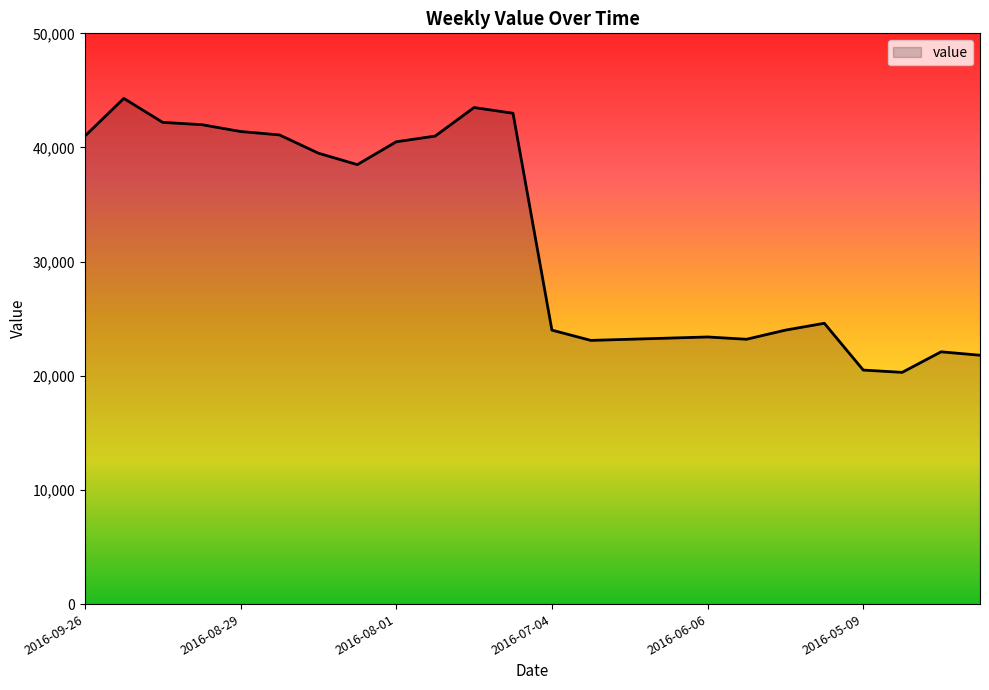

What is the greatest value displayed?

44300